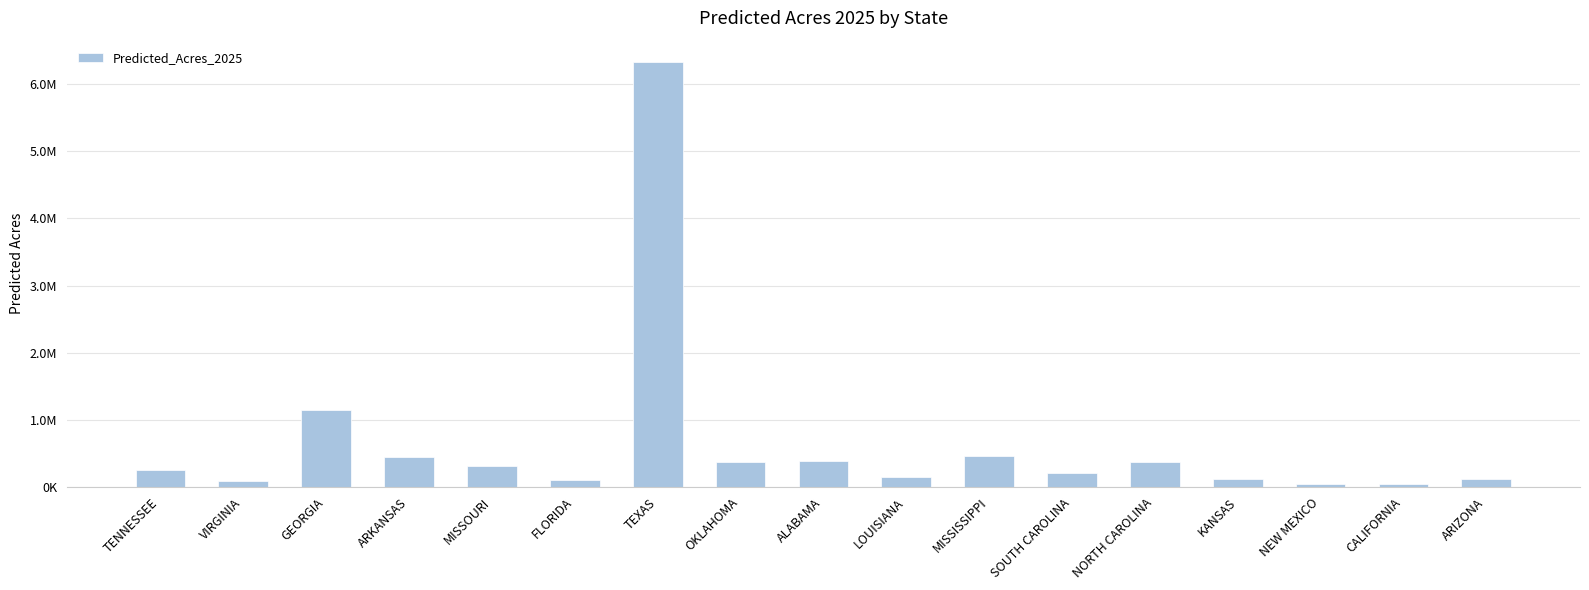

Rank the categories by value from lowest to highest.

CALIFORNIA, NEW MEXICO, VIRGINIA, FLORIDA, ARIZONA, KANSAS, LOUISIANA, SOUTH CAROLINA, TENNESSEE, MISSOURI, OKLAHOMA, NORTH CAROLINA, ALABAMA, ARKANSAS, MISSISSIPPI, GEORGIA, TEXAS